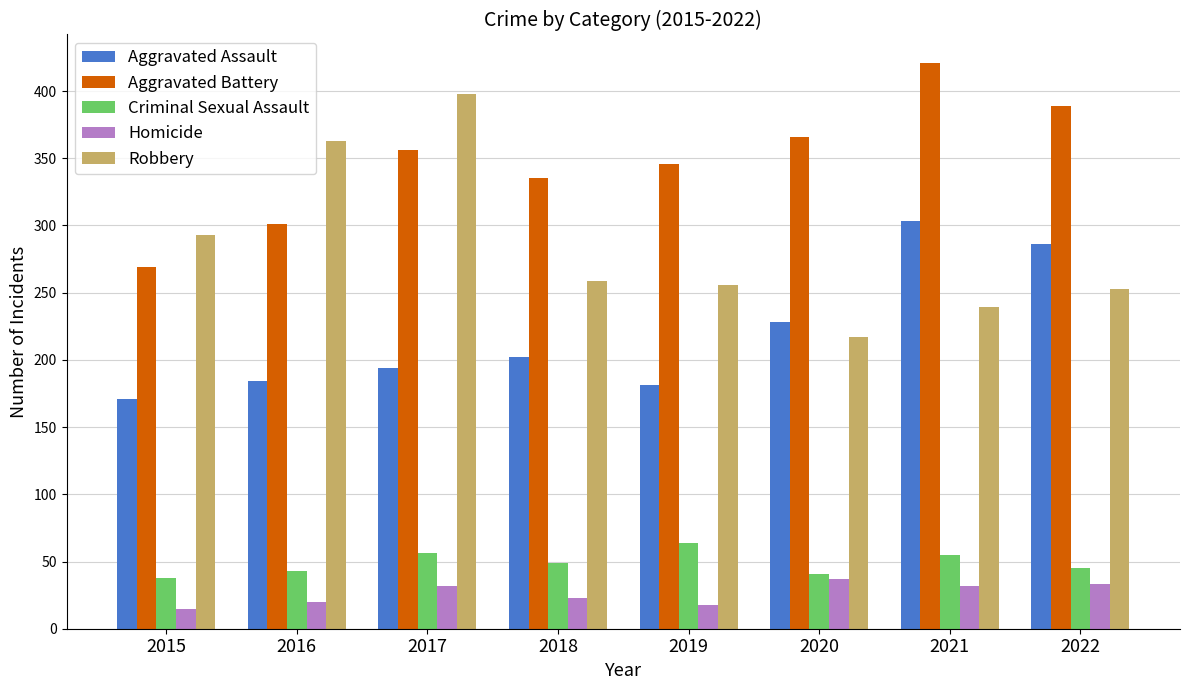

Which series has the largest total across all categories?

Aggravated Battery